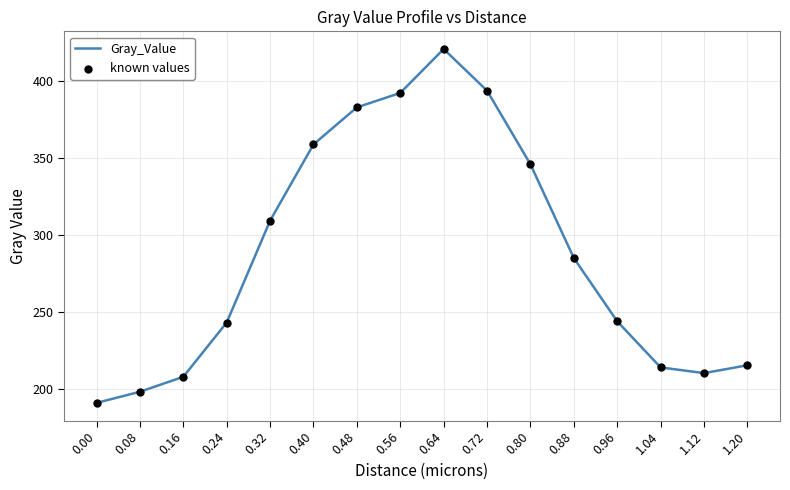

What is the difference between the values at 0.88 and 0.80?

60.8